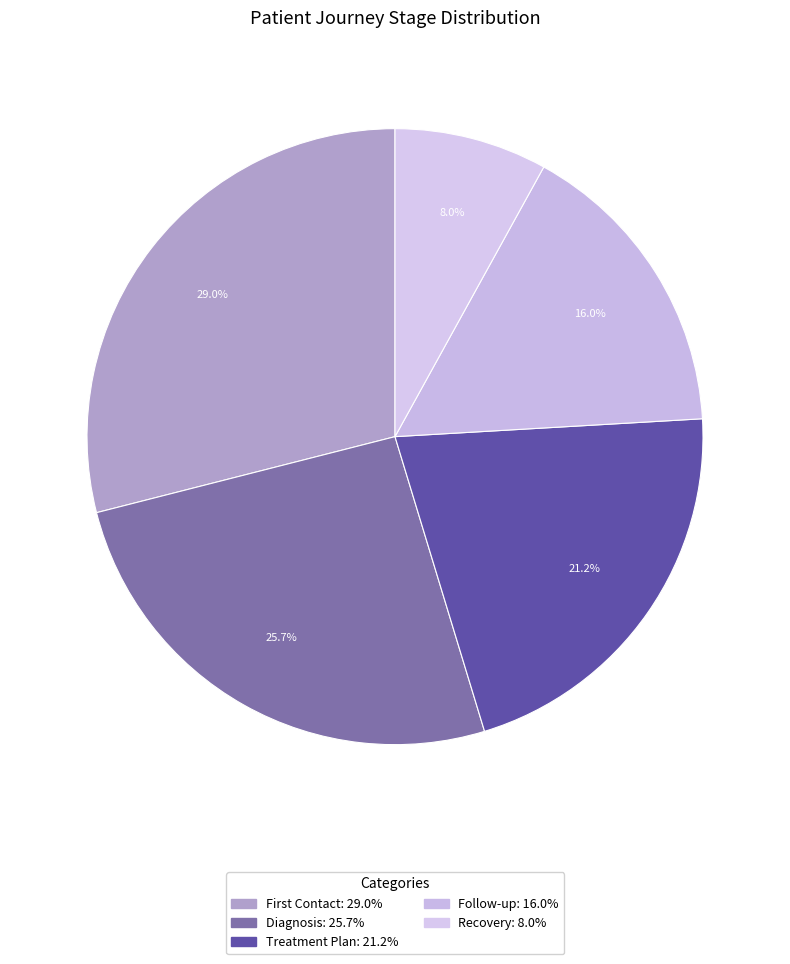

Do Recovery and Follow-up together represent more than half of the pie?

No